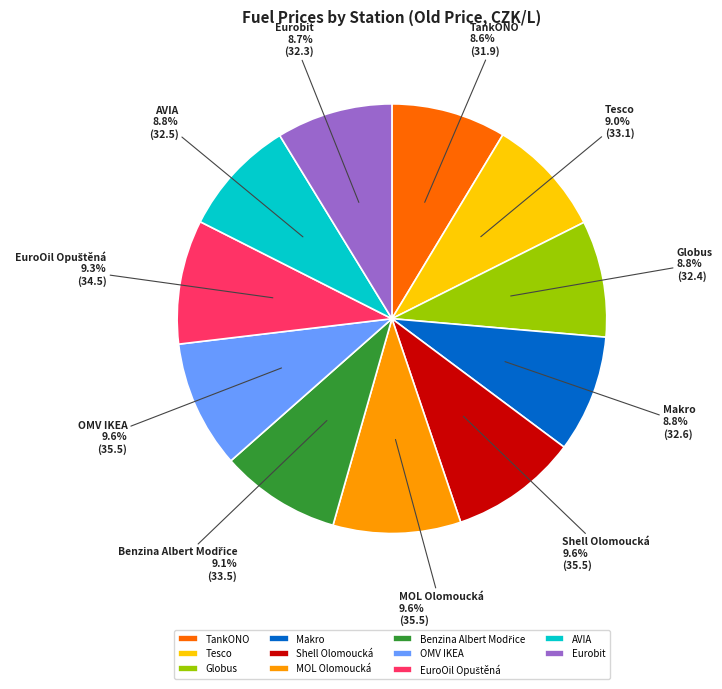

To the nearest percent, what is the difference between the largest and smallest slice percentages?

1%